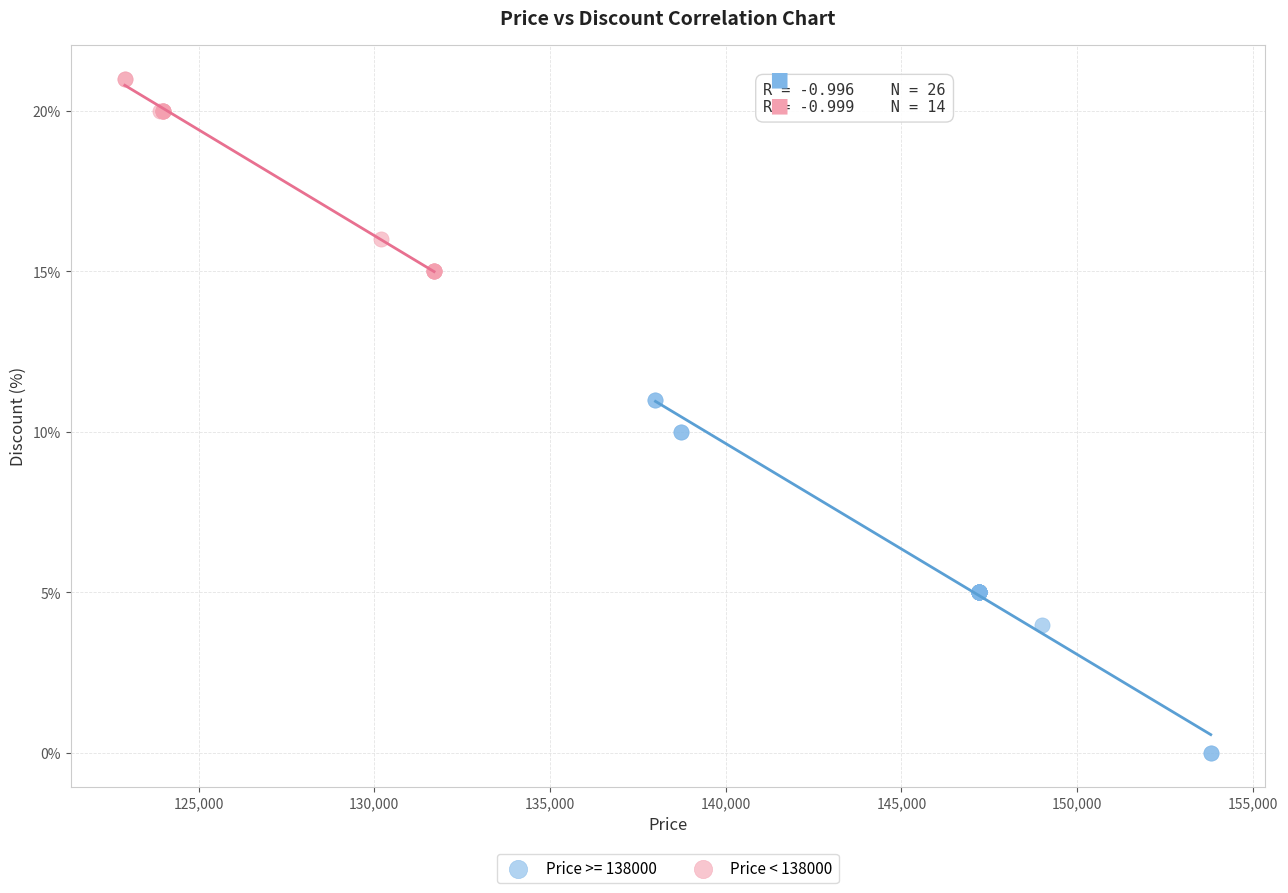

Which series contains the lowest Y value?

Price >= 138000